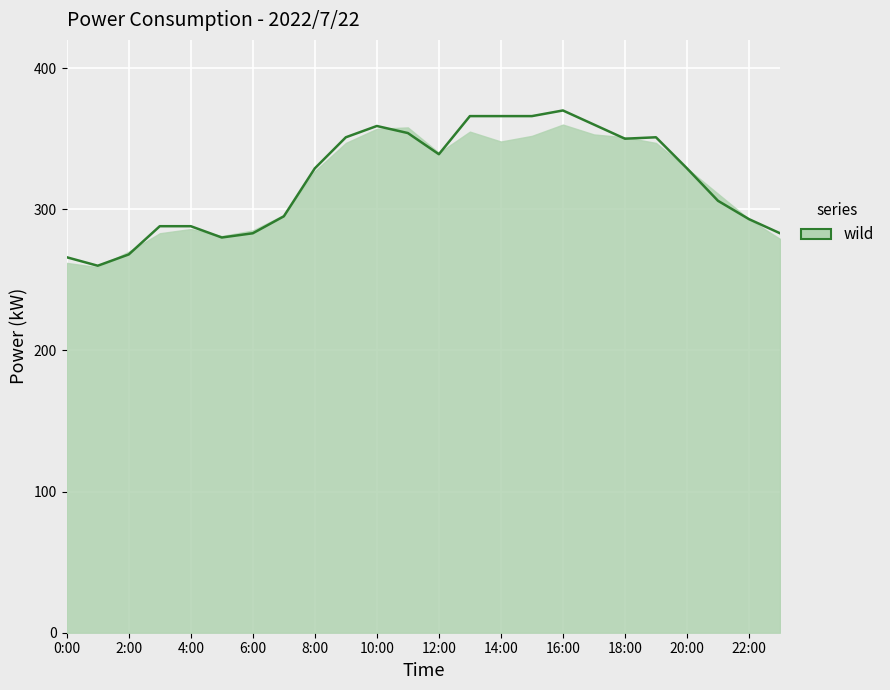

Reading left to right, transcribe all the data shown in this chart.

266	260	268	288	288	280	283	295	329	351	359	354	339	366	366	366	370	360	350	351	329	306	293	283